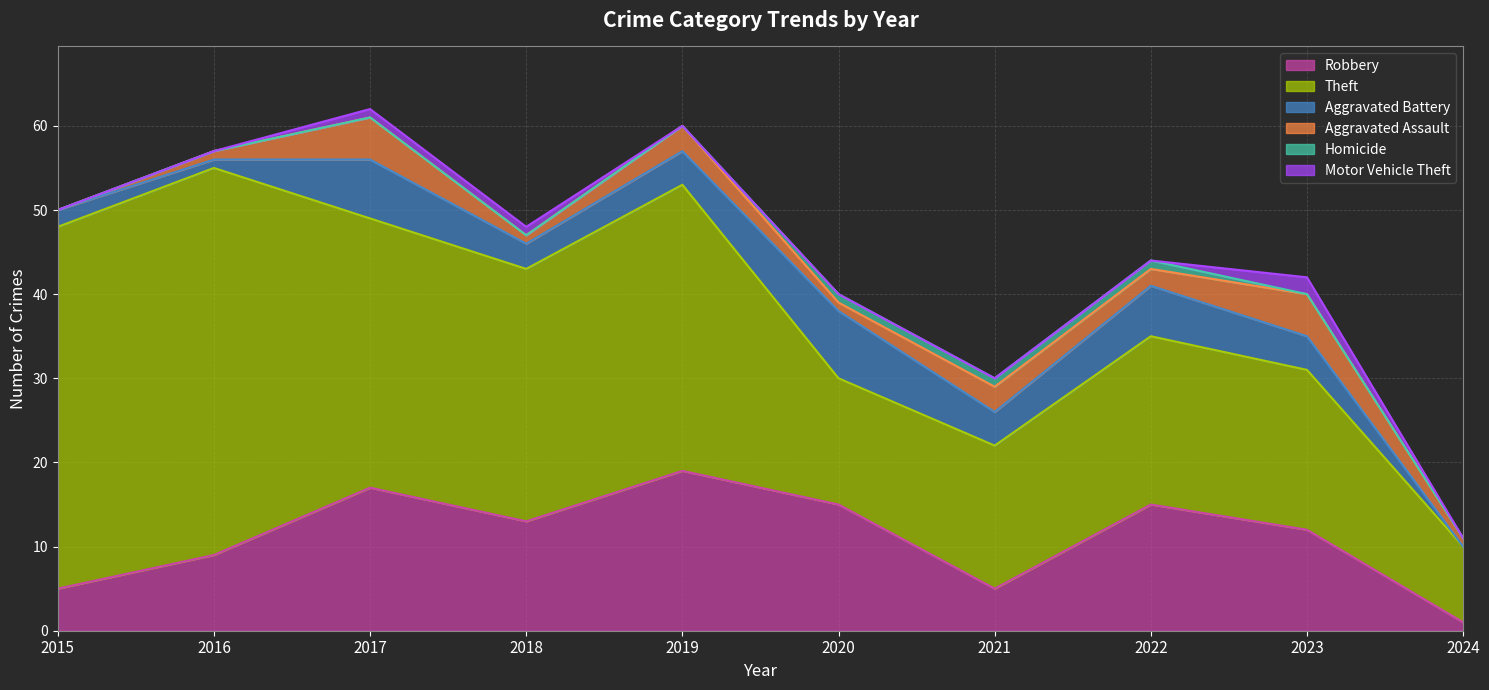

At which label is Aggravated Assault closest to 2?

2022